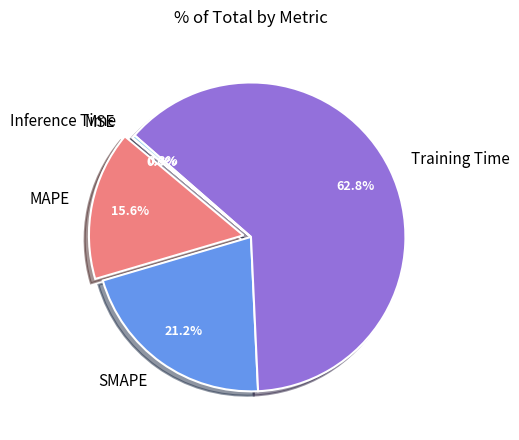

Which slice represents more than half of the pie?

Training Time